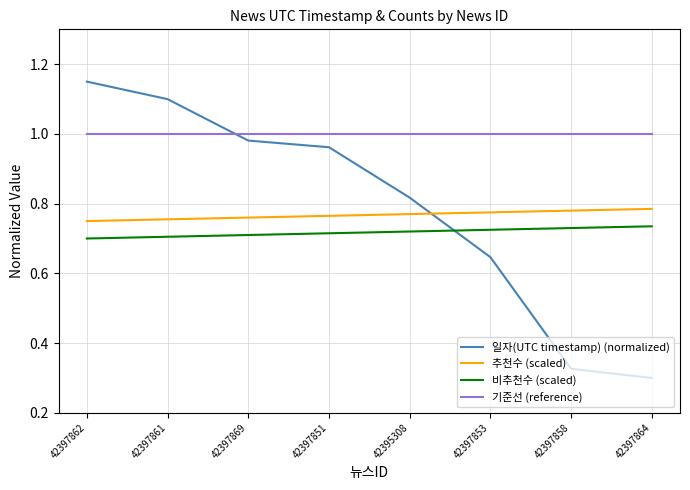

Which label corresponds to the smallest value in the chart?

42397864